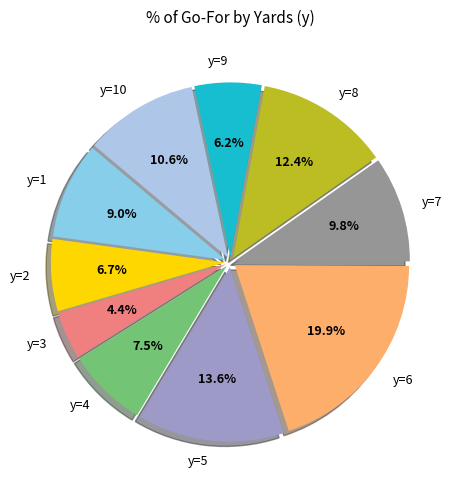

Is y=10 the majority of the pie?

No